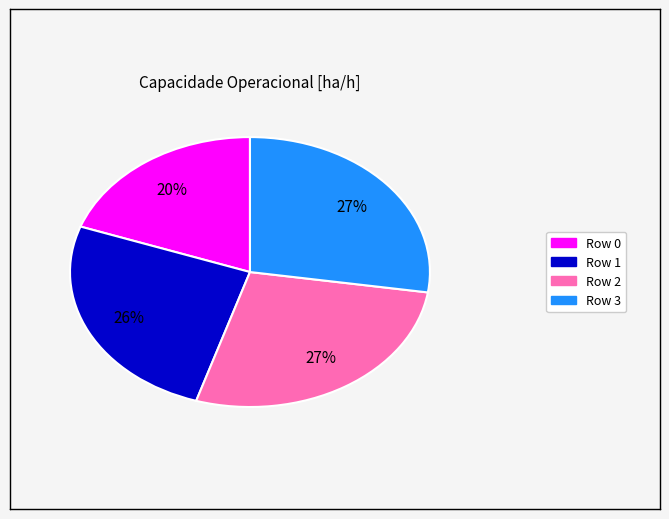

To the nearest percent, what is the combined percentage of Row 2 and Row 1?

53%